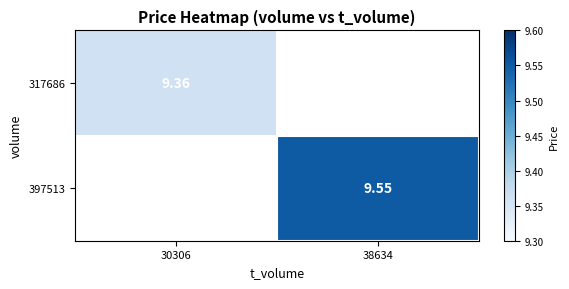

Is the value of 397513 at 38634 greater than the value of 317686 at 30306?

Yes